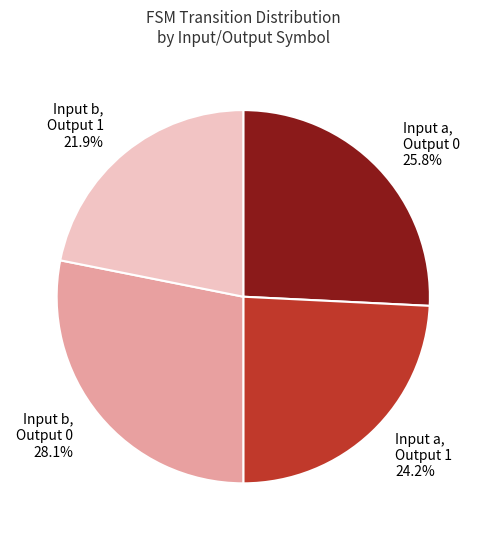

How much of the chart is everything except Input a, Output 0?

74.2%